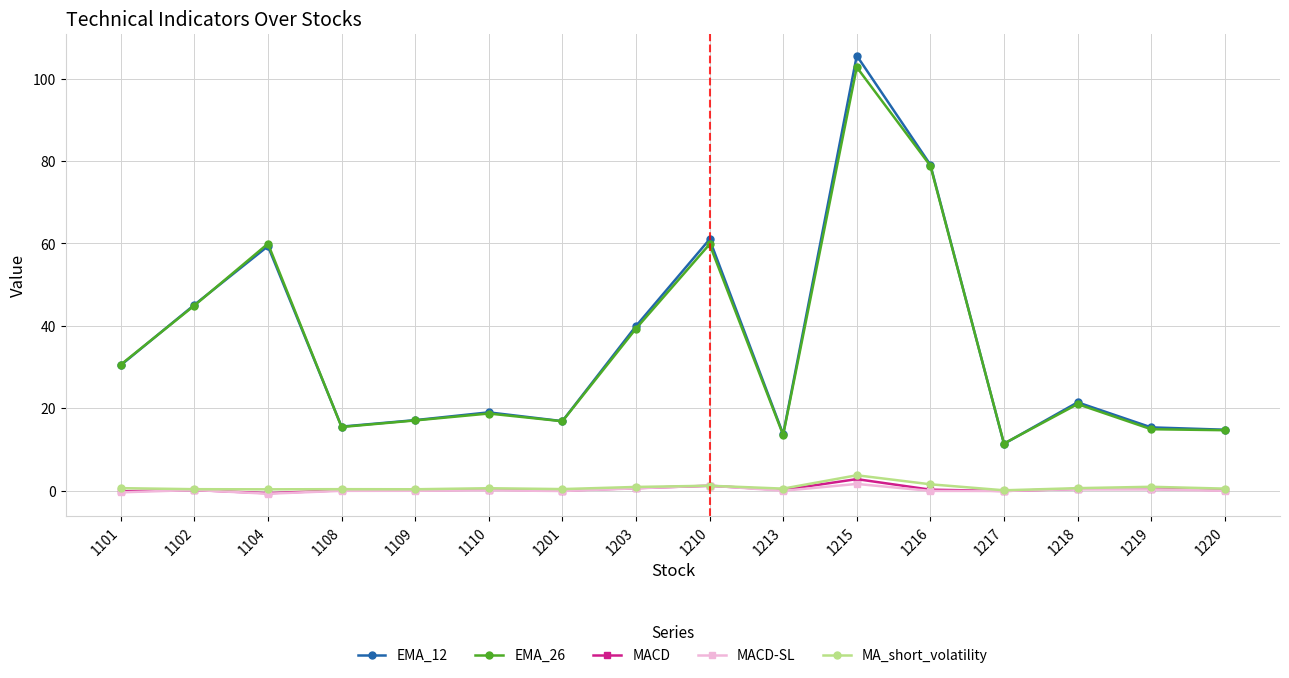

What are all the series names shown in the legend?

EMA_12, EMA_26, MACD, MACD-SL, MA_short_volatility